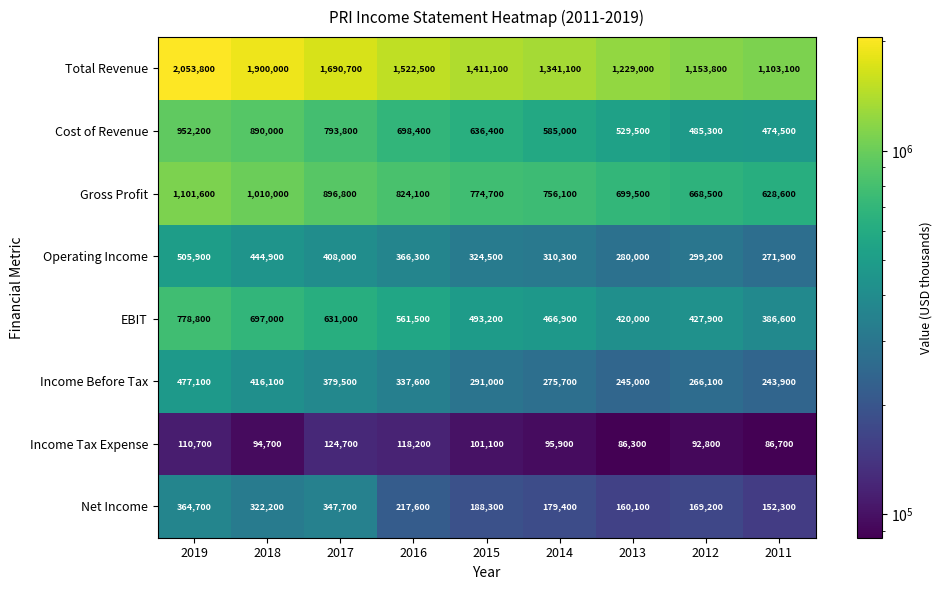

The value of Total Revenue at 2018 is 3351795. True or false?

False